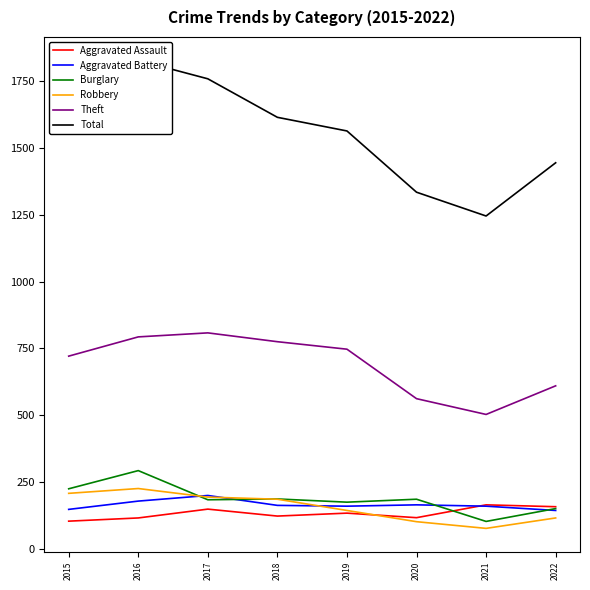

Read the Theft value at 2016.

793